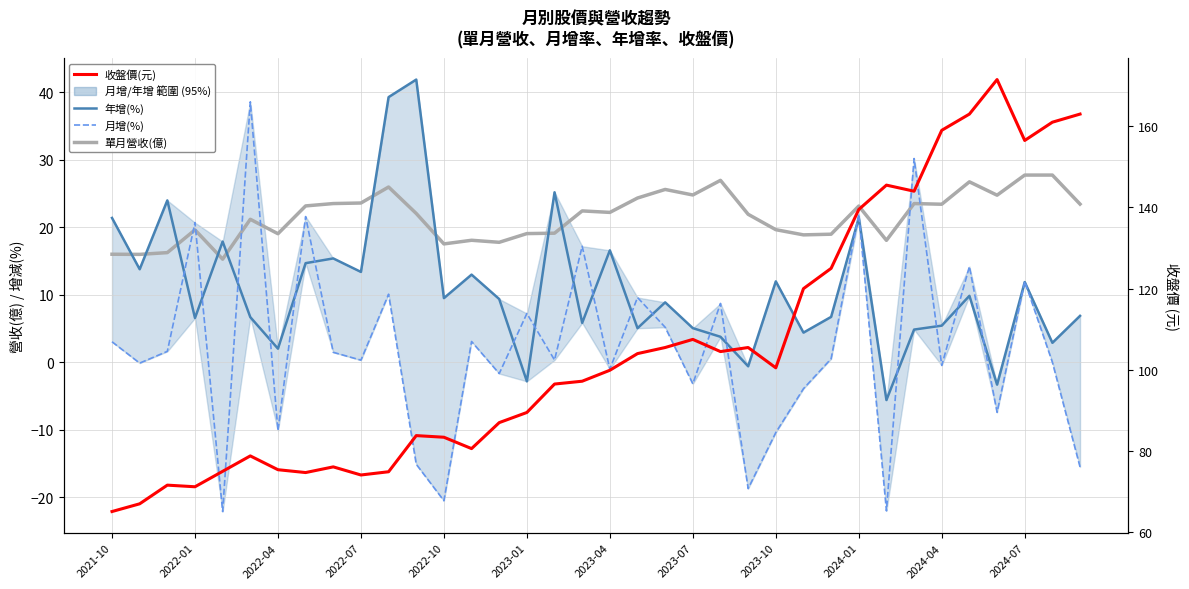

What is the total value across all series at 25?

139.4